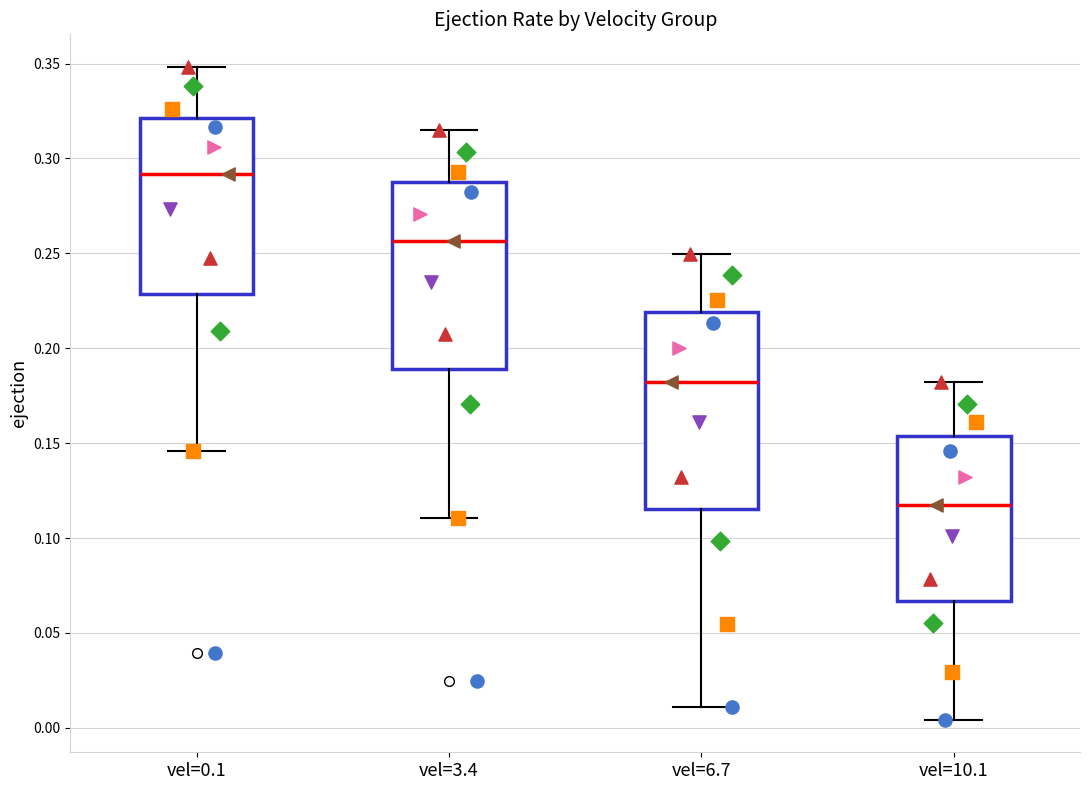

Which box is the tallest, from its lower edge to its upper edge?

vel=6.7